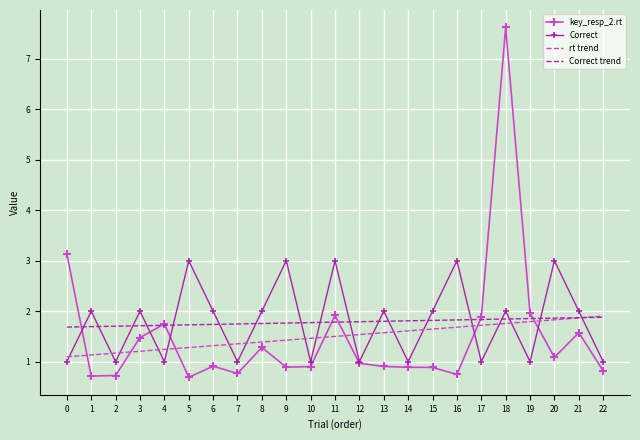

At 15, list the series in order from smallest to largest.

key_resp_2.rt, rt trend, Correct trend, Correct